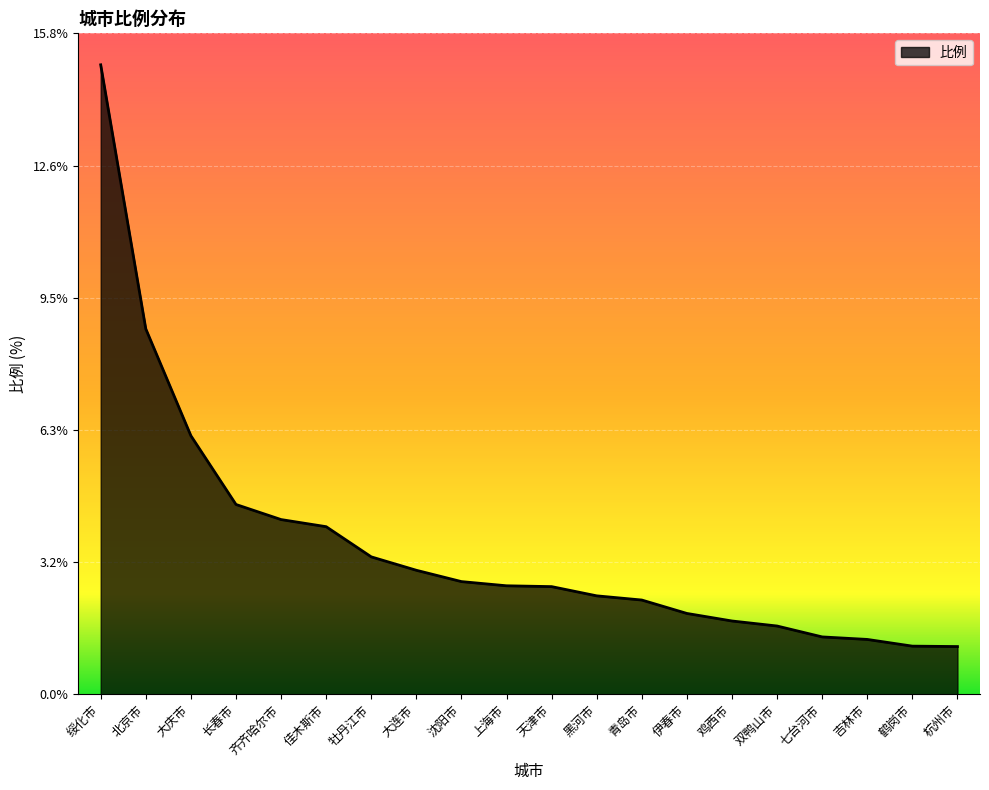

What is the difference between the values at 黑河市 and 伊春市?

0.4